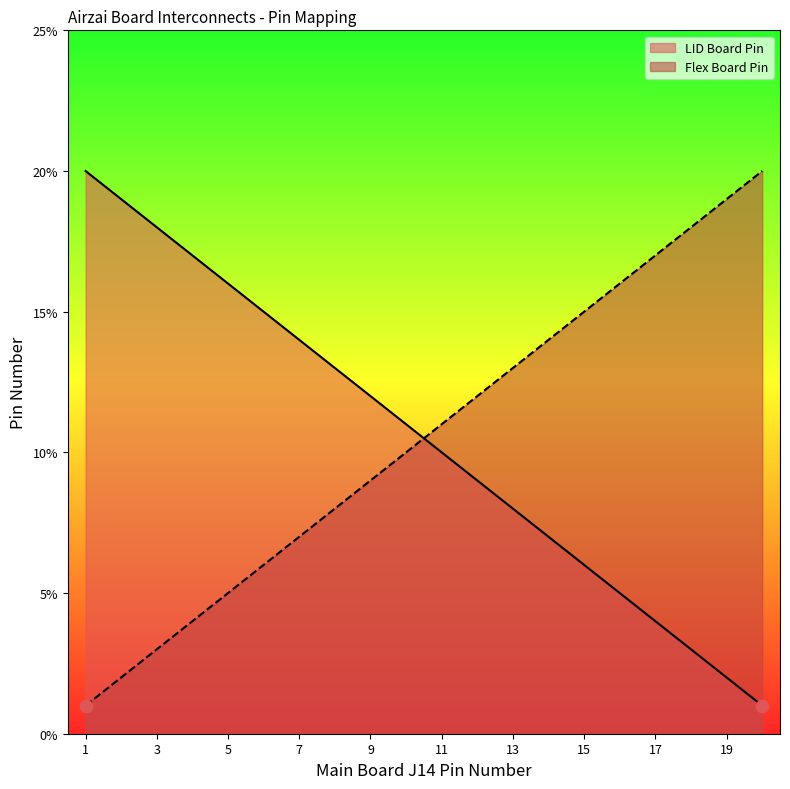

Is the value of LID Board Pin at 11 greater than the value of Flex Board Pin at 2?

Yes